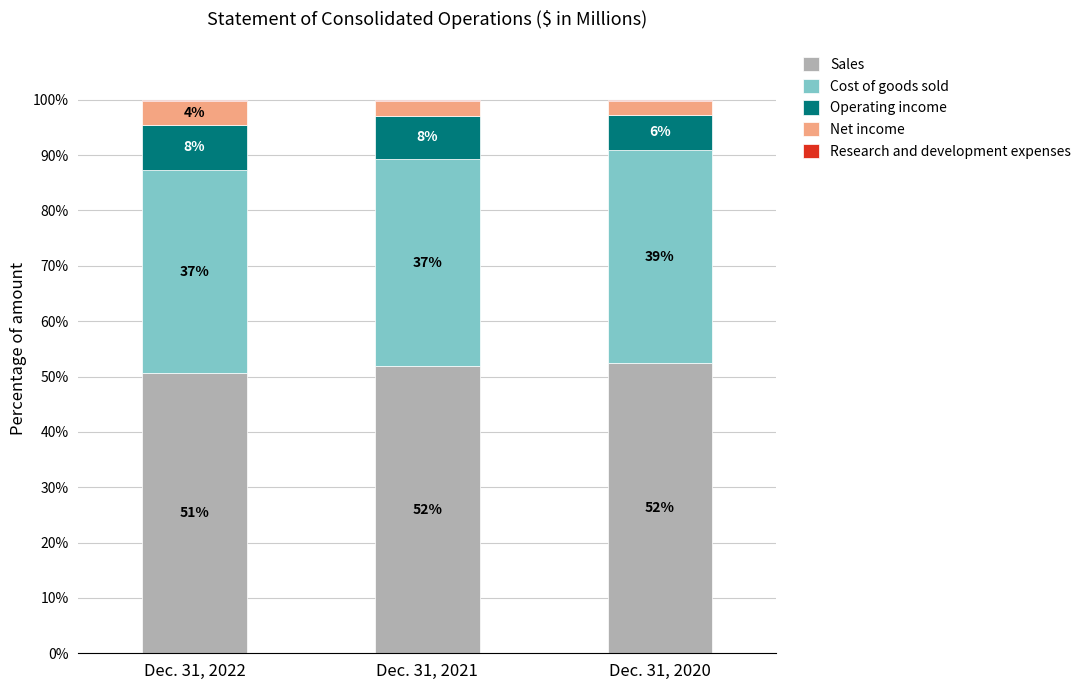

Which series has the largest range (max minus min)?

Operating income